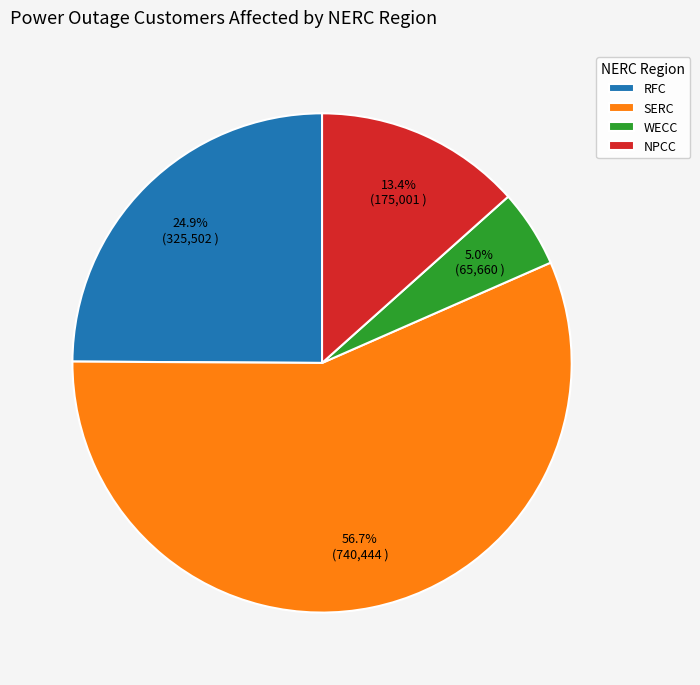

Which category has the smallest portion of the pie?

WECC